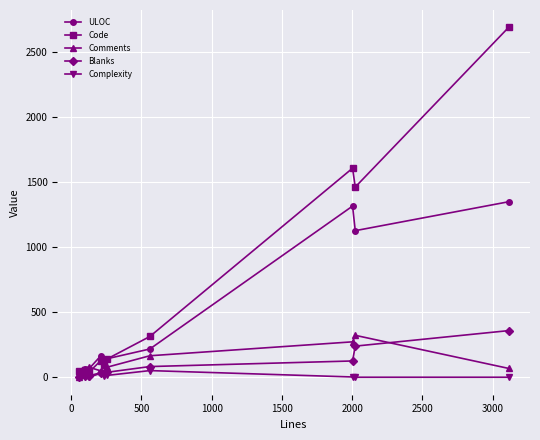

Which series ends up on top after the final intersection of Blanks and Comments?

Blanks